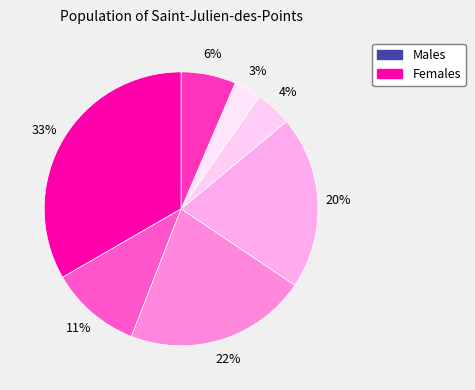

Count the number of slices in the pie.

7